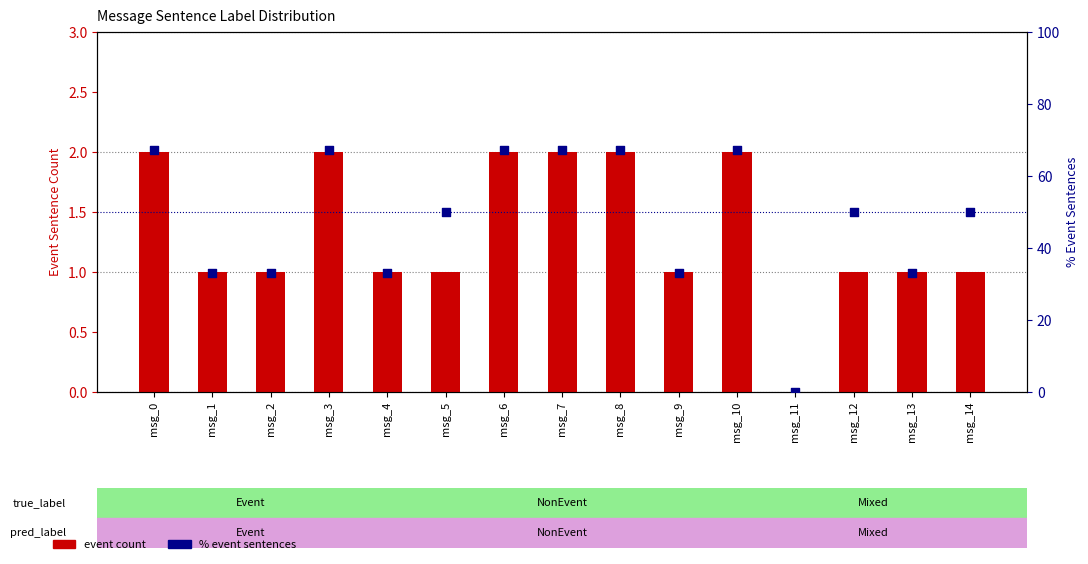

Which series has the largest total across all categories?

% event sentences